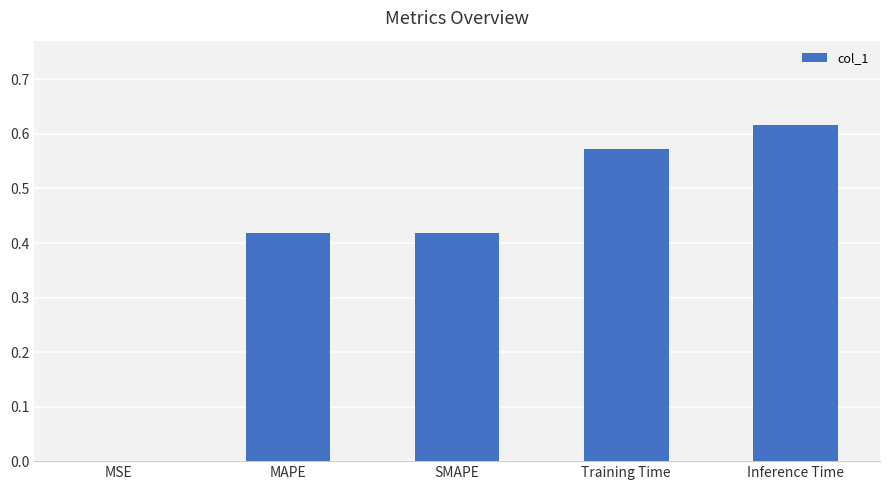

The value at SMAPE is 0.6. True or false?

False